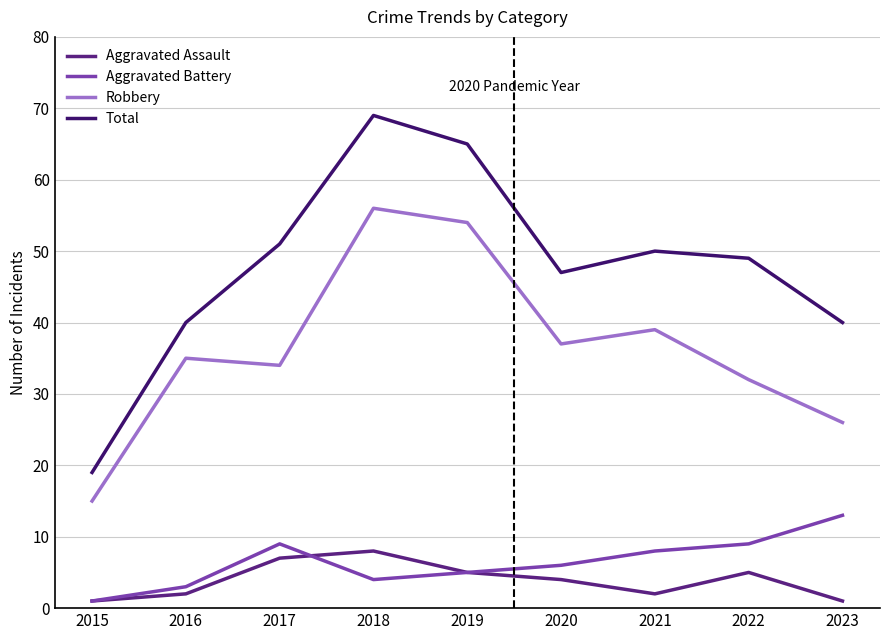

Reading right to left, extract all data points from this chart.

Aggravated Assault: 2023=1	2022=5	2021=2	2020=4	2019=5	2018=8	2017=7	2016=2	2015=1
Aggravated Battery: 2023=13	2022=9	2021=8	2020=6	2019=5	2018=4	2017=9	2016=3	2015=1
Robbery: 2023=26	2022=32	2021=39	2020=37	2019=54	2018=56	2017=34	2016=35	2015=15
Total: 2023=40	2022=49	2021=50	2020=47	2019=65	2018=69	2017=51	2016=40	2015=19